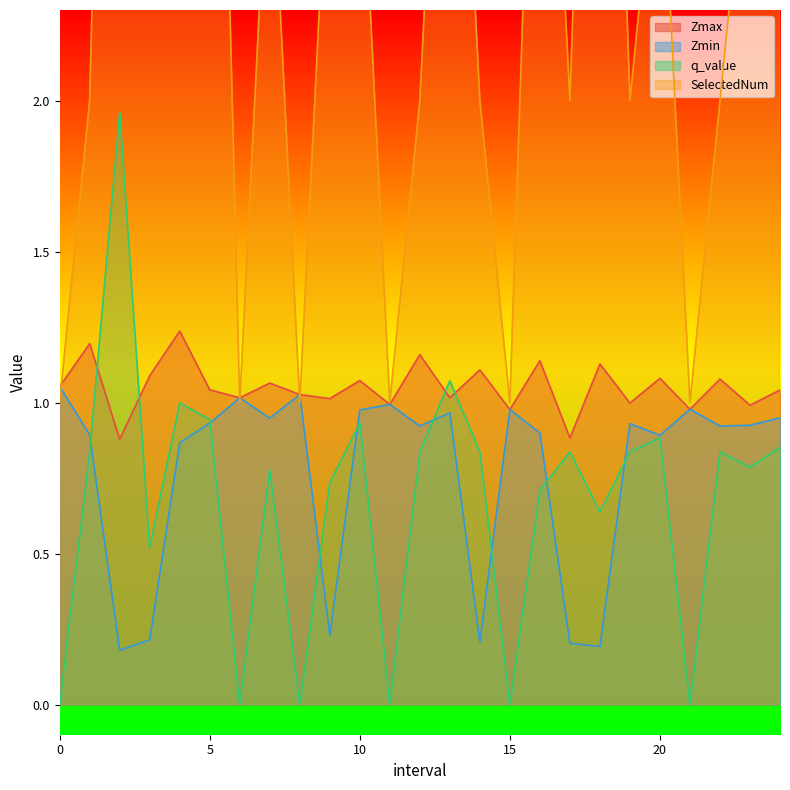

How many lines are shown in the chart?

4